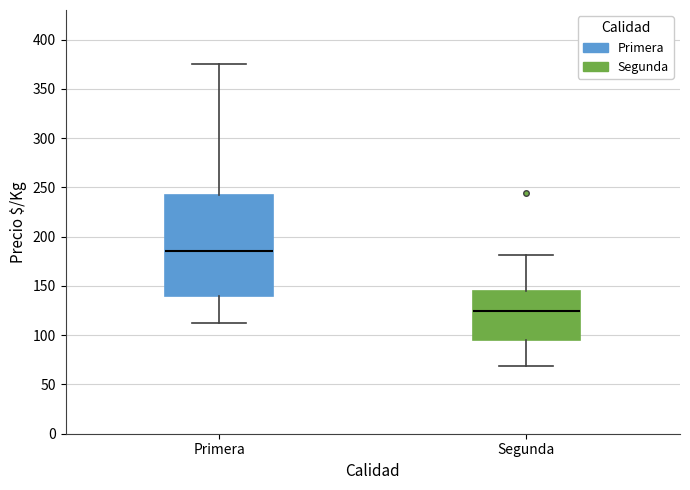

Which box's median line is the lowest?

Segunda